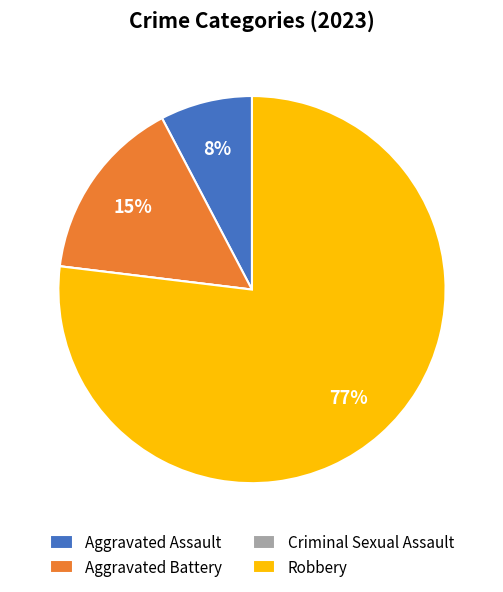

To the nearest percent, what is the combined percentage of Robbery and Aggravated Battery?

92%